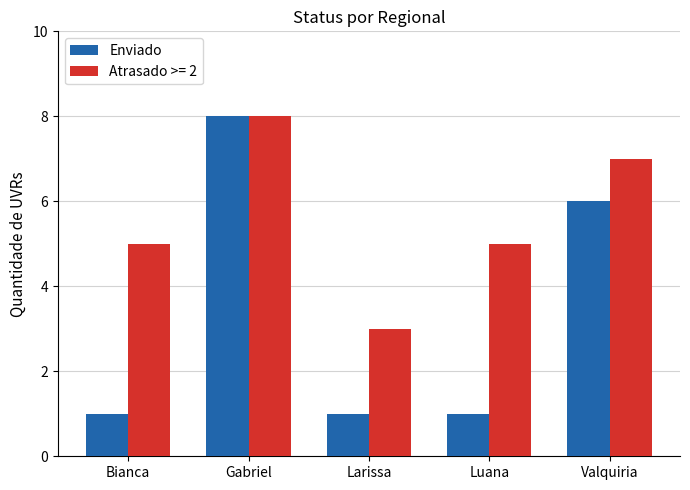

What is the maximum value shown in the chart?

8